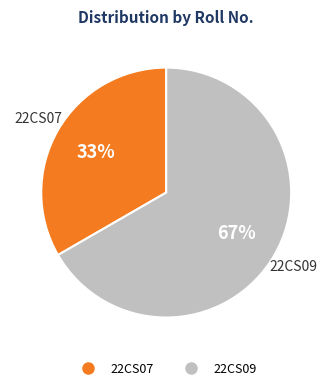

The 22CS09 slice represents 67% of the pie. True or false?

True